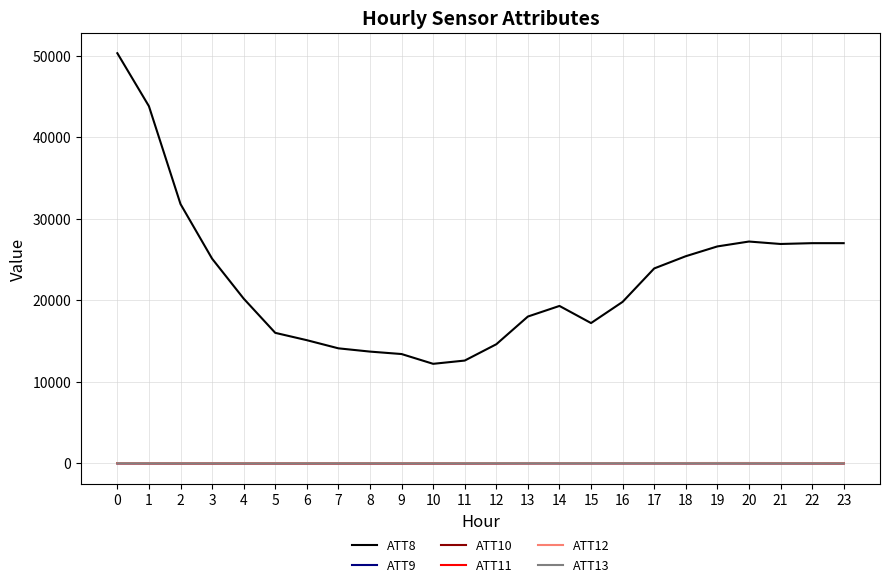

How many lines are shown in the chart?

6